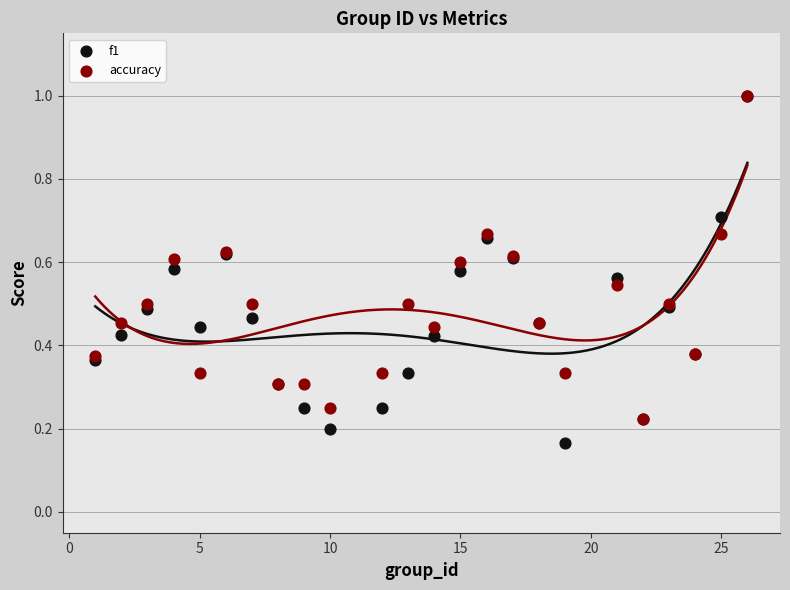

What are all the series names shown in the legend?

f1, accuracy